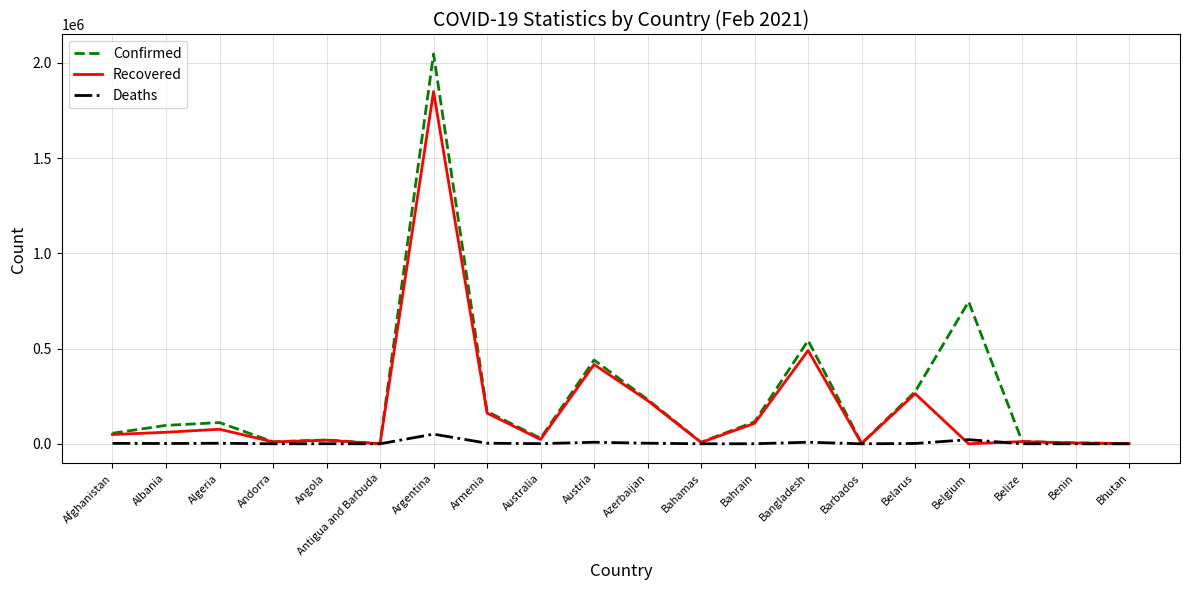

What is the average value of the Deaths series?

5354